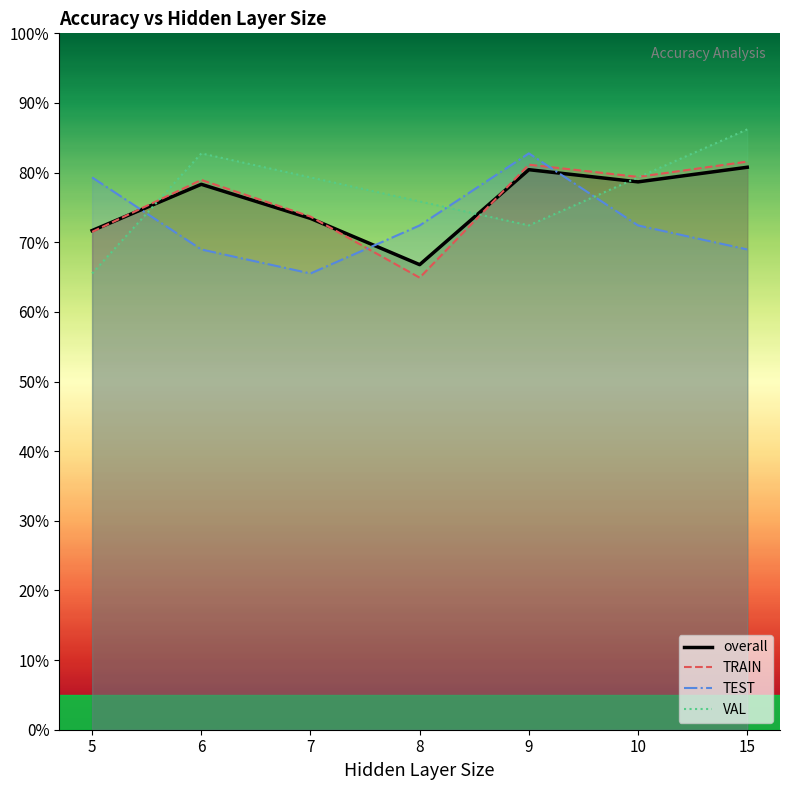

How many categories are shown in the chart?

7